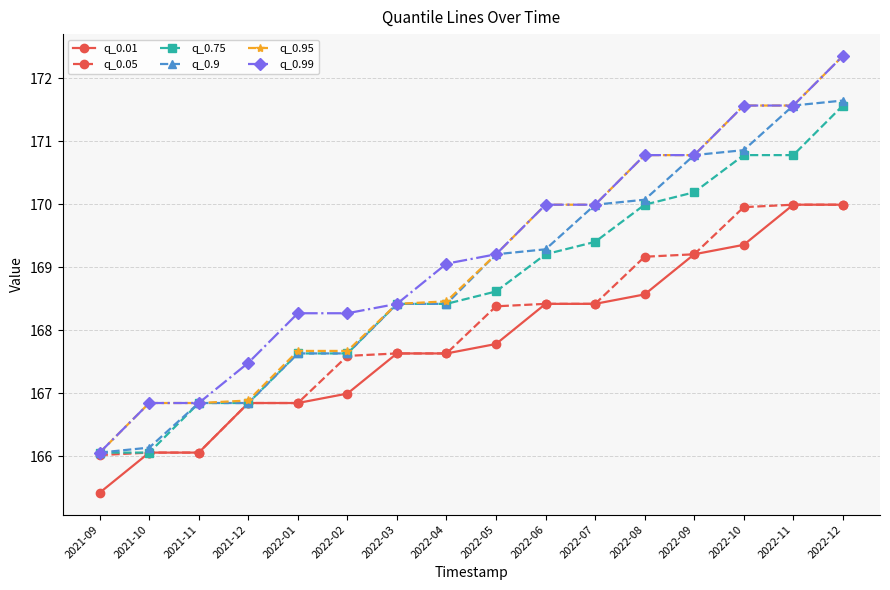

What is the total value across all series at 2022-08?

1019.4